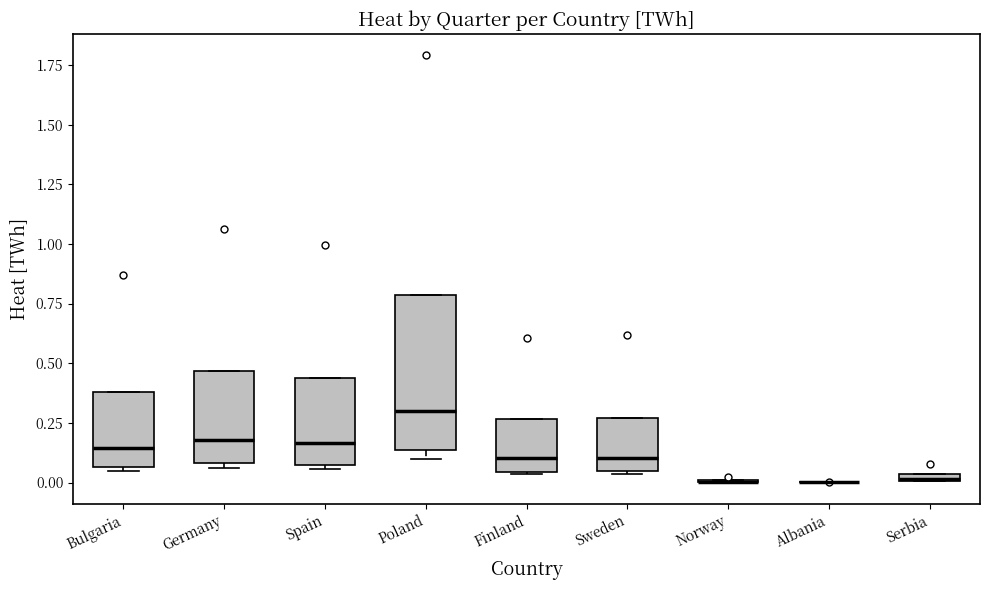

Where is the lower edge of the box for Germany on the y-axis? The values are not printed on the chart, so give them approximately, as read against the axis.

0.10